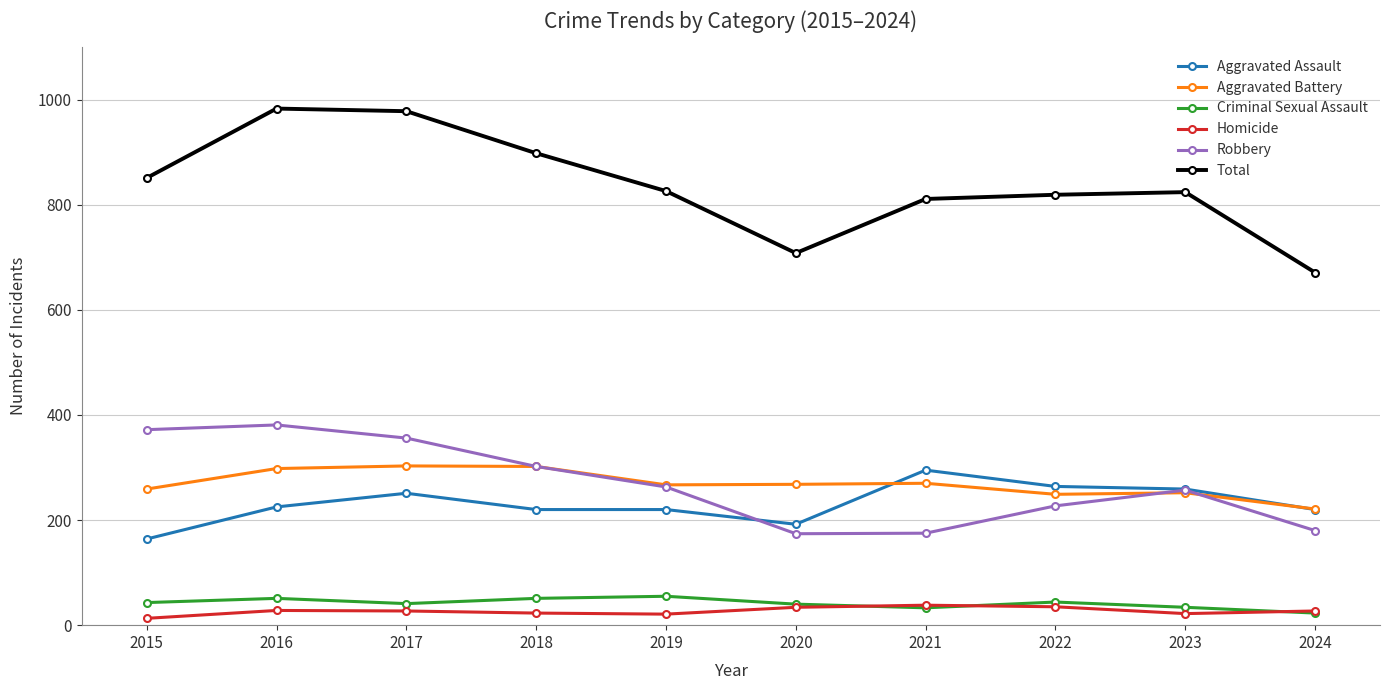

What is the total value across all series at 2022?

1638